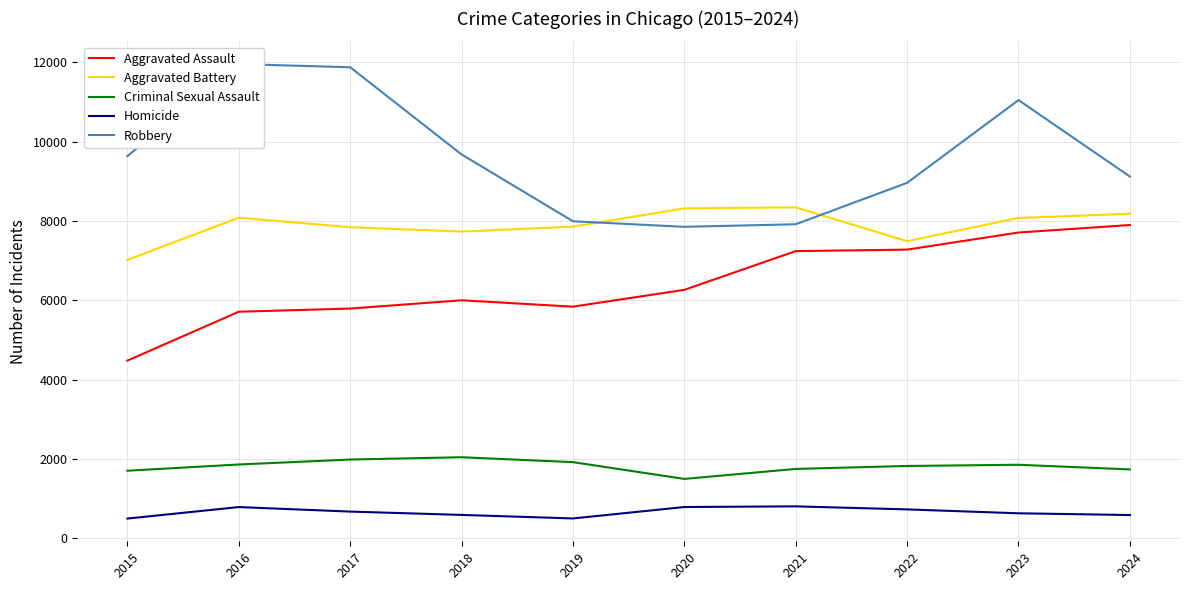

At how many categories does at least one series exceed 8110?

9